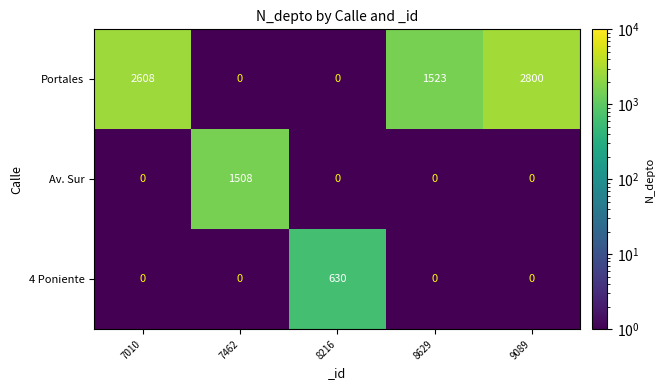

List the series in order of their peak value, lowest first.

4 Poniente, Av. Sur, Portales